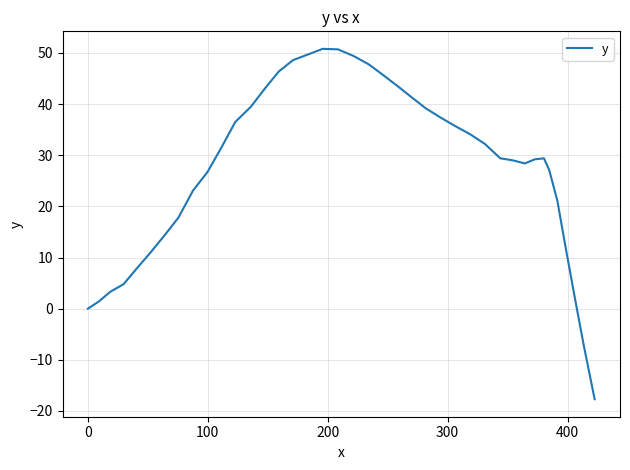

What is the smallest value displayed?

-17.7